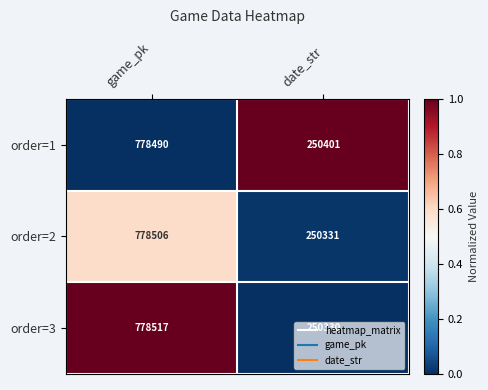

What is the greatest value displayed?

778517